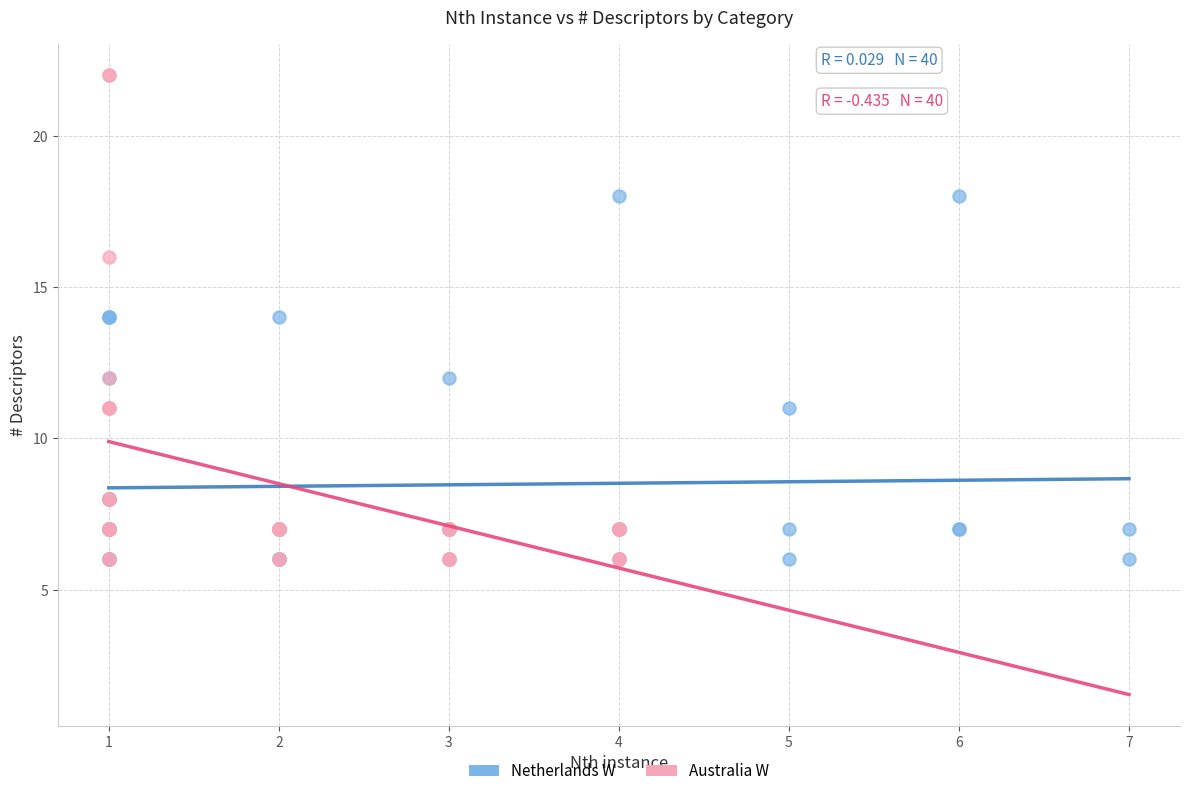

Which series reaches the maximum Y coordinate?

Australia W